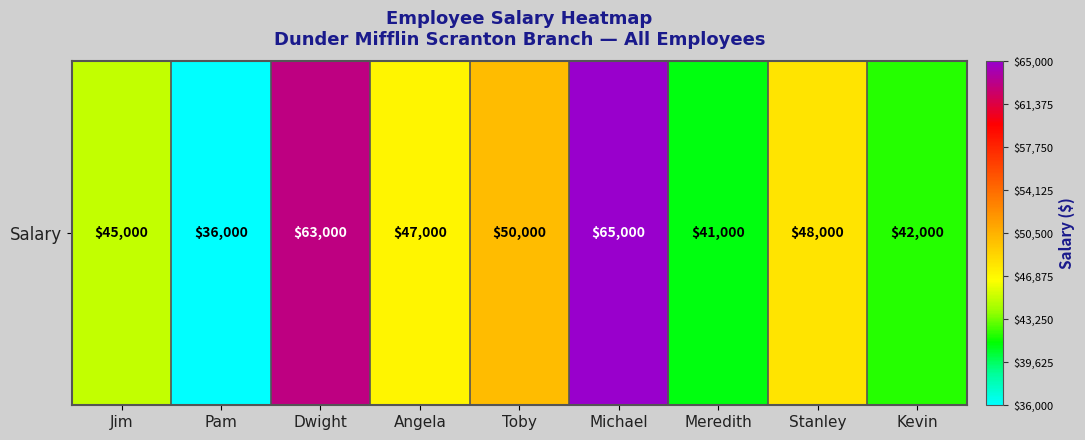

Reading left to right, transcribe all the data shown in this chart.

45000	36000	63000	47000	50000	65000	41000	48000	42000